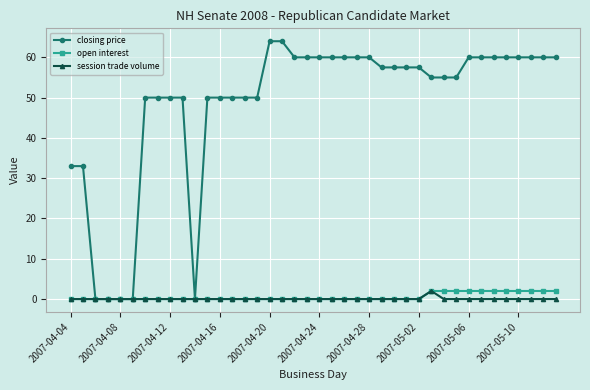

Which series has the widest spread of values?

closing price